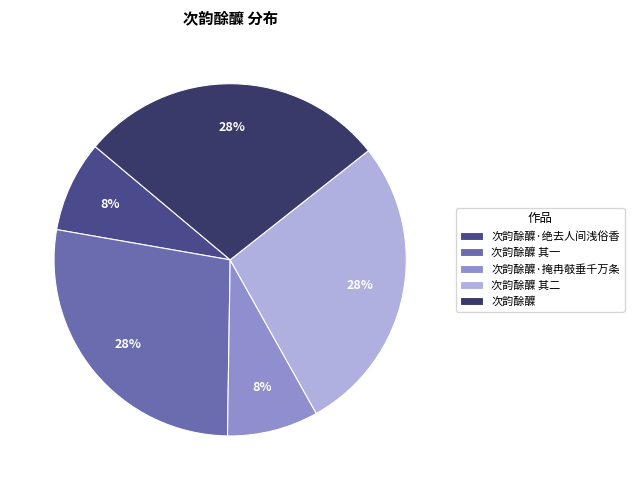

Is there any slice that represents more than half of the pie?

No